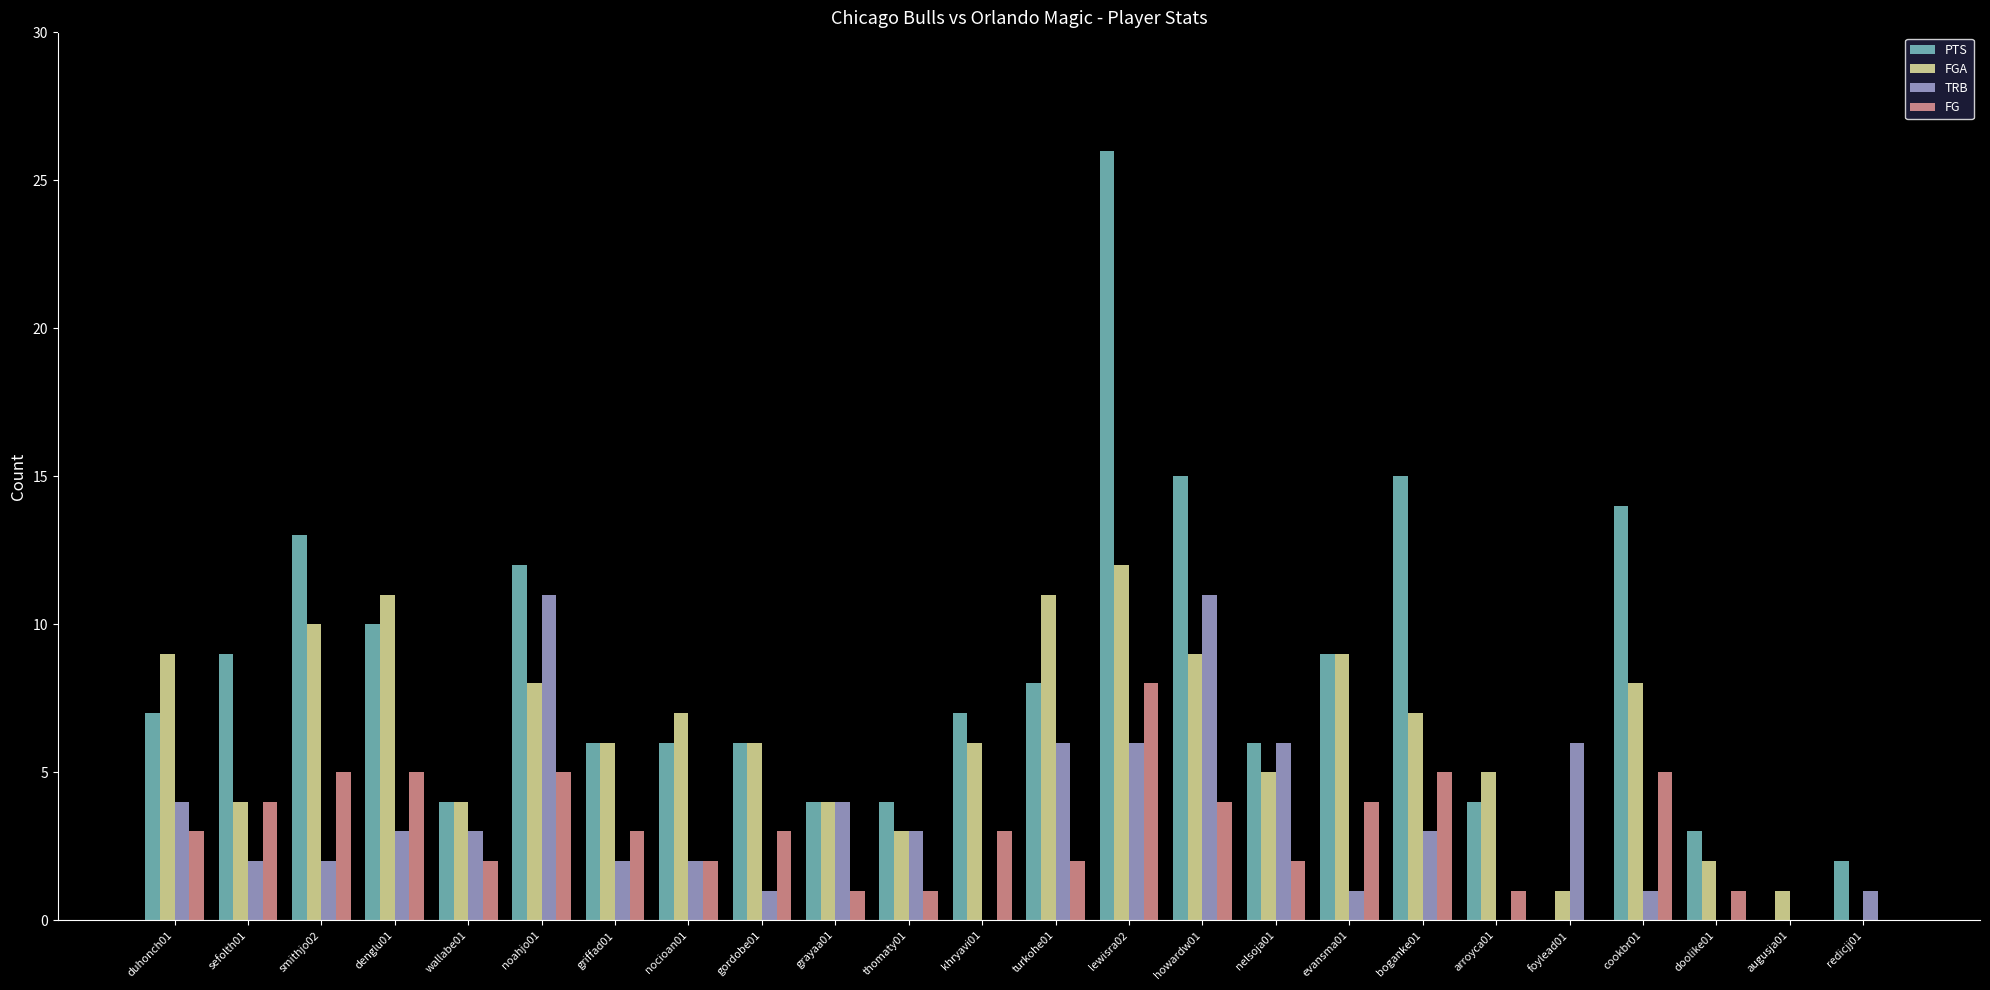

Is the value of PTS at howardw01 greater than the value of TRB at arroyca01?

Yes